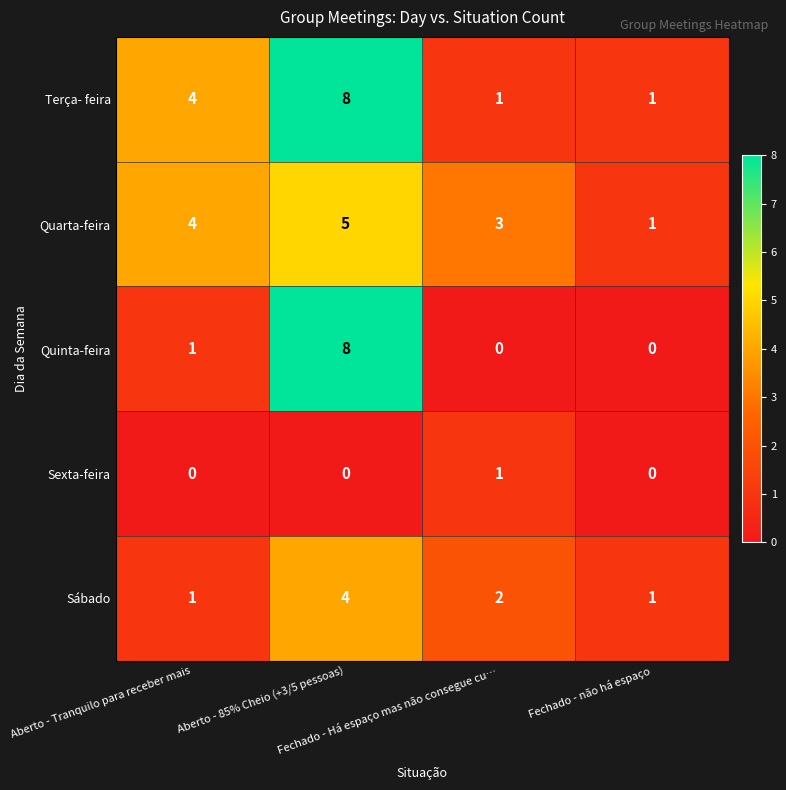

Which series has the largest range (max minus min)?

Quinta-feira